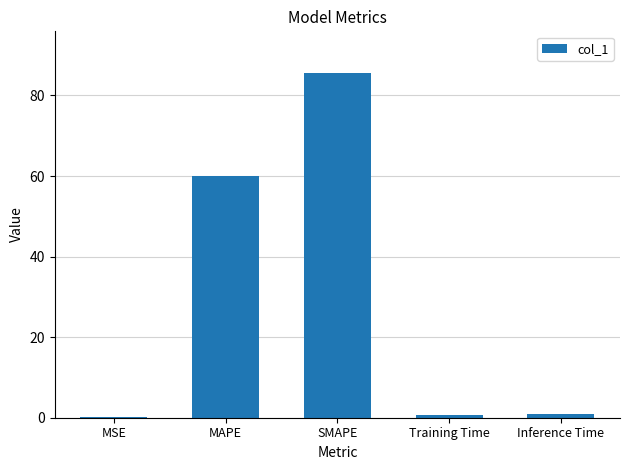

The chart shows a value of 60.0 at MAPE. True or false?

True